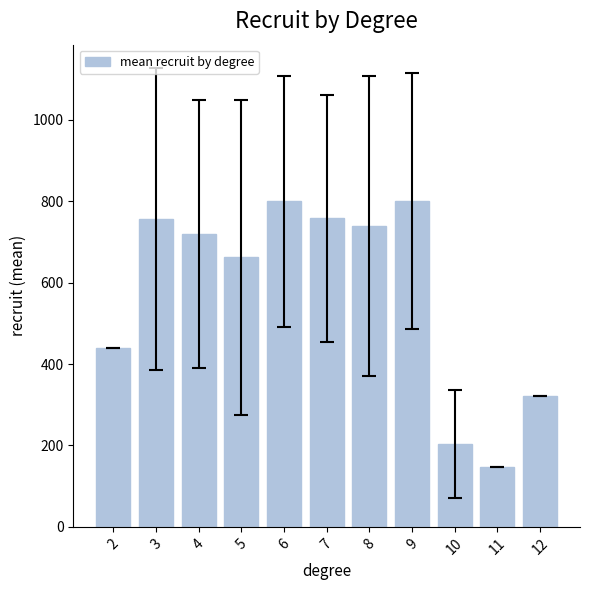

How many series are shown in this chart?

1